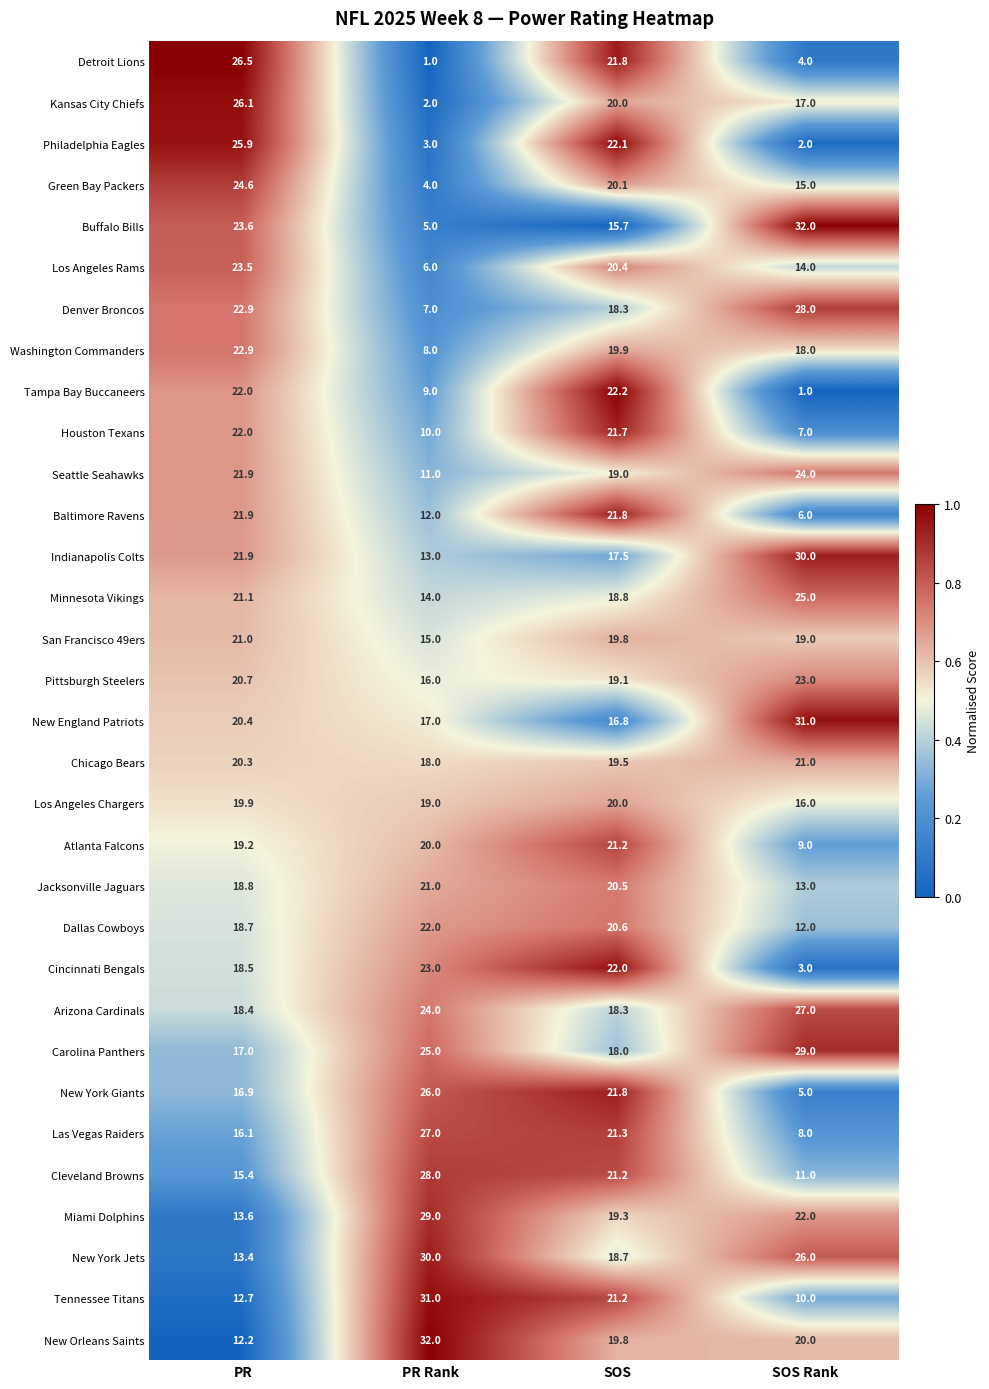

What is the total value across all series at PR?

640.0